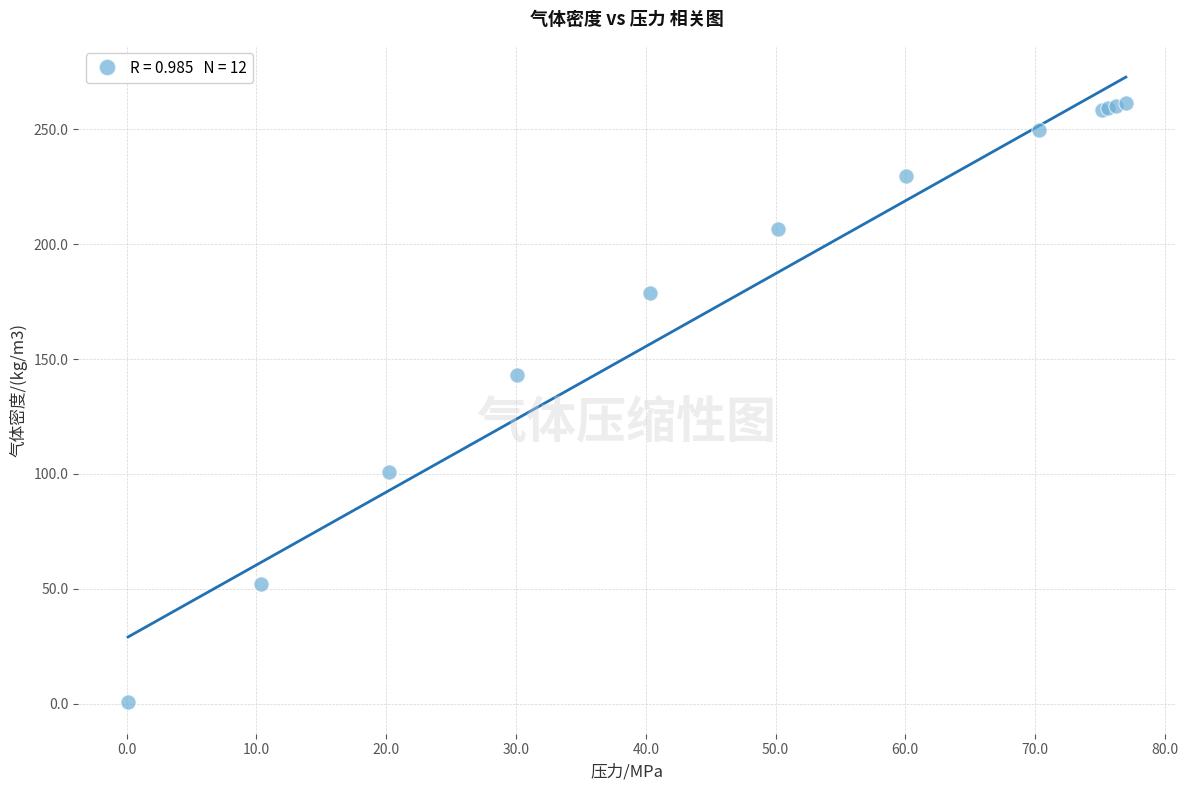

What Y value in the scatter plot is closest to 130?

143.0